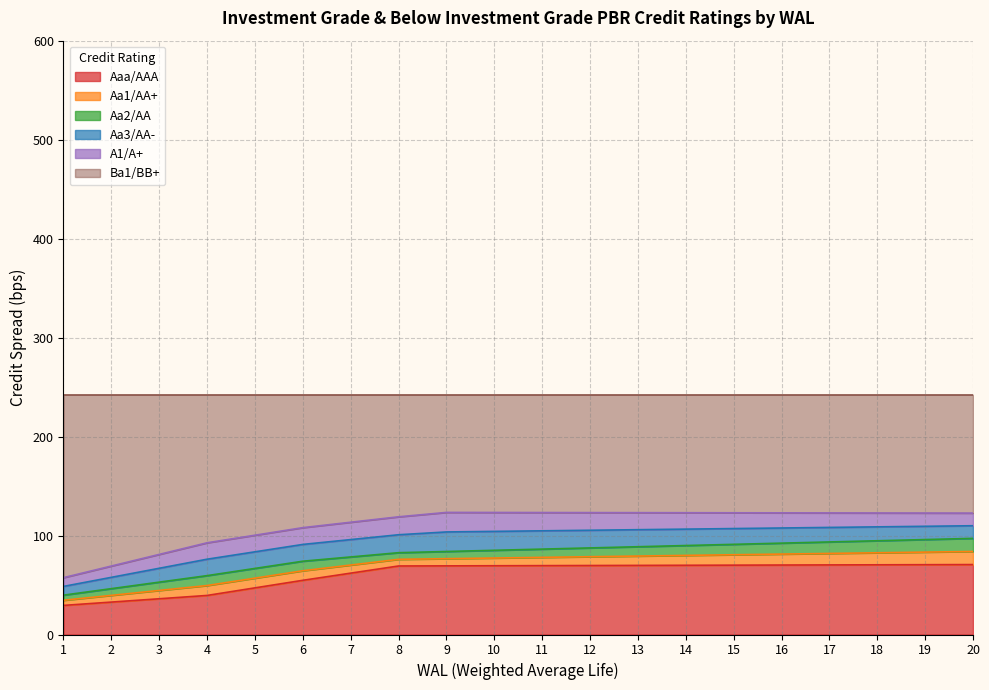

Which series changed the most between 4 and 19?

Aa2/AA